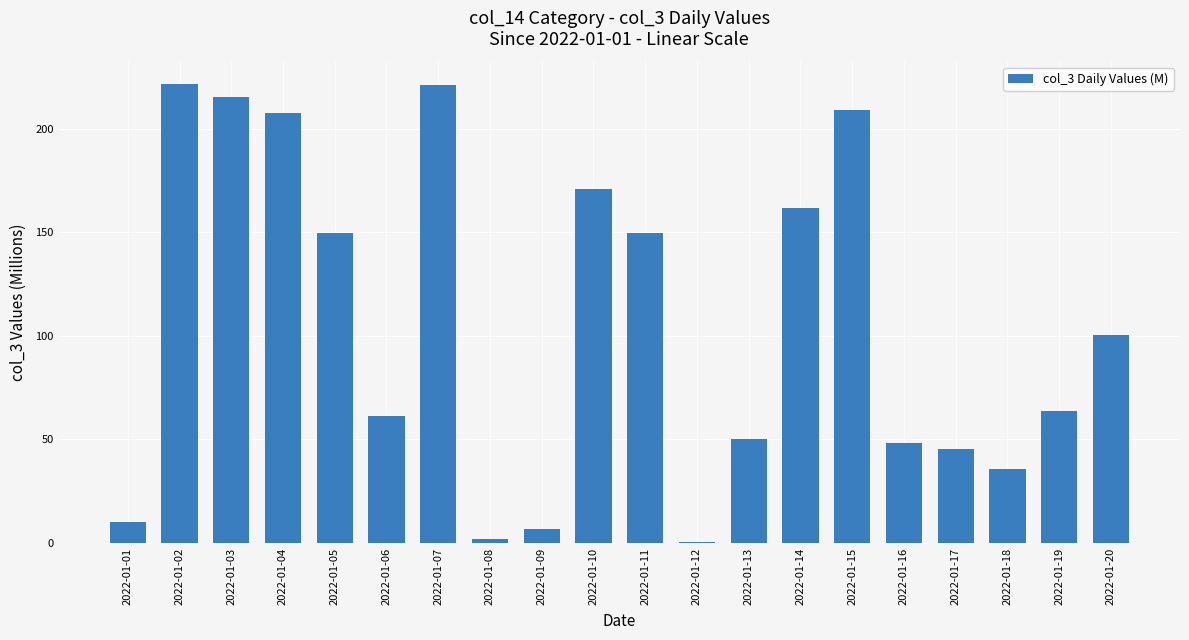

Which has a higher value, 2022-01-10 or 2022-01-16?

2022-01-10